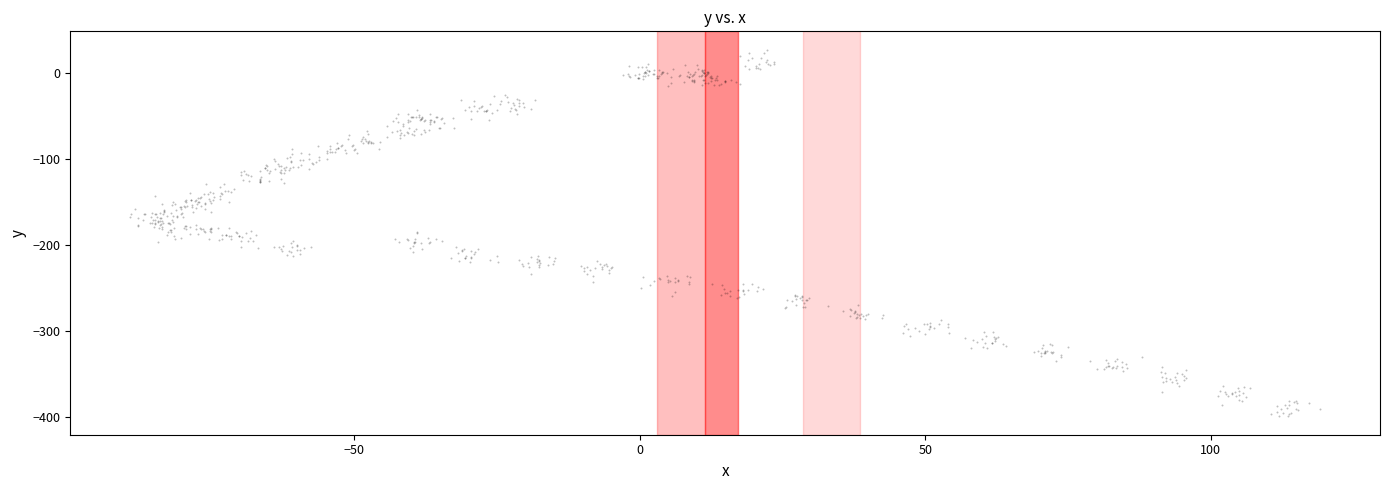

What is the range of Y values (max minus min)?

425.8